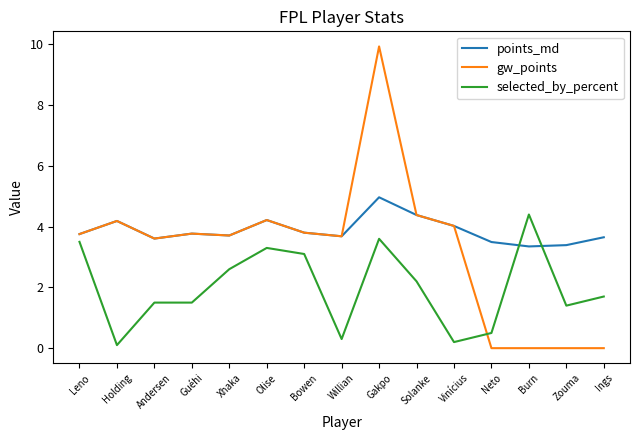

List the series in order of their overall mean, highest first.

points_md, gw_points, selected_by_percent